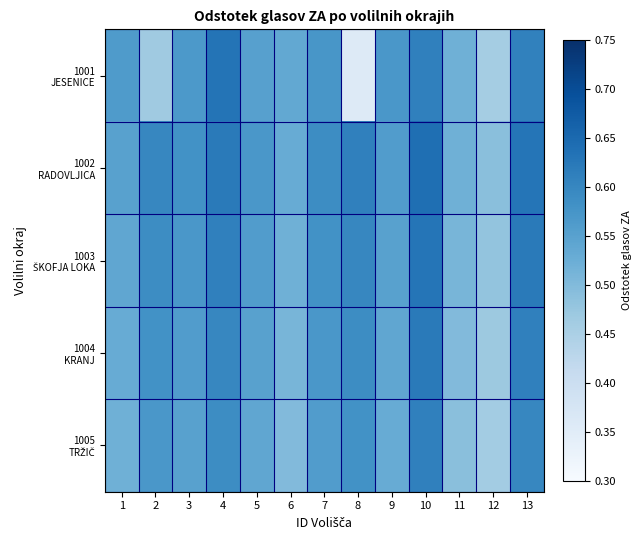

At which category is the sum across all series the highest?

10